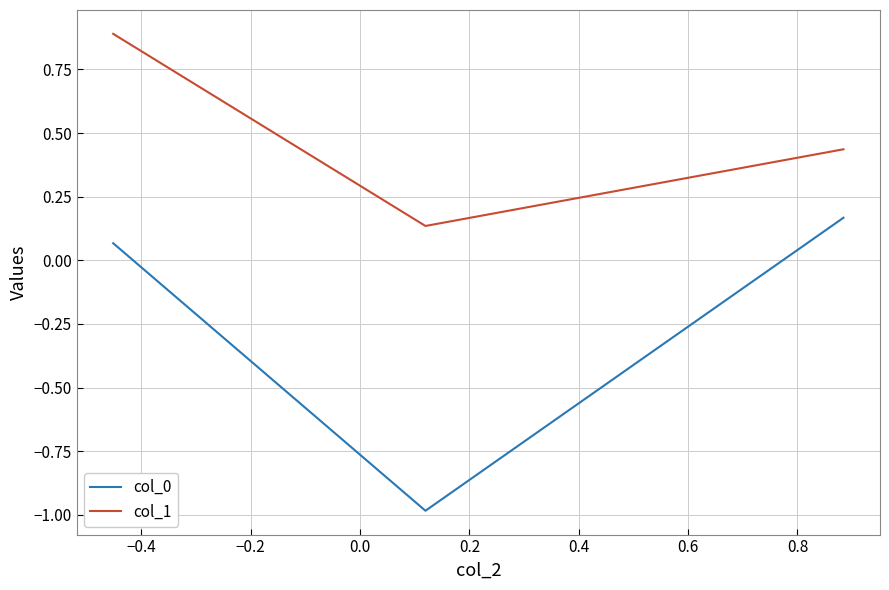

Which series has the largest total across all categories?

col_1